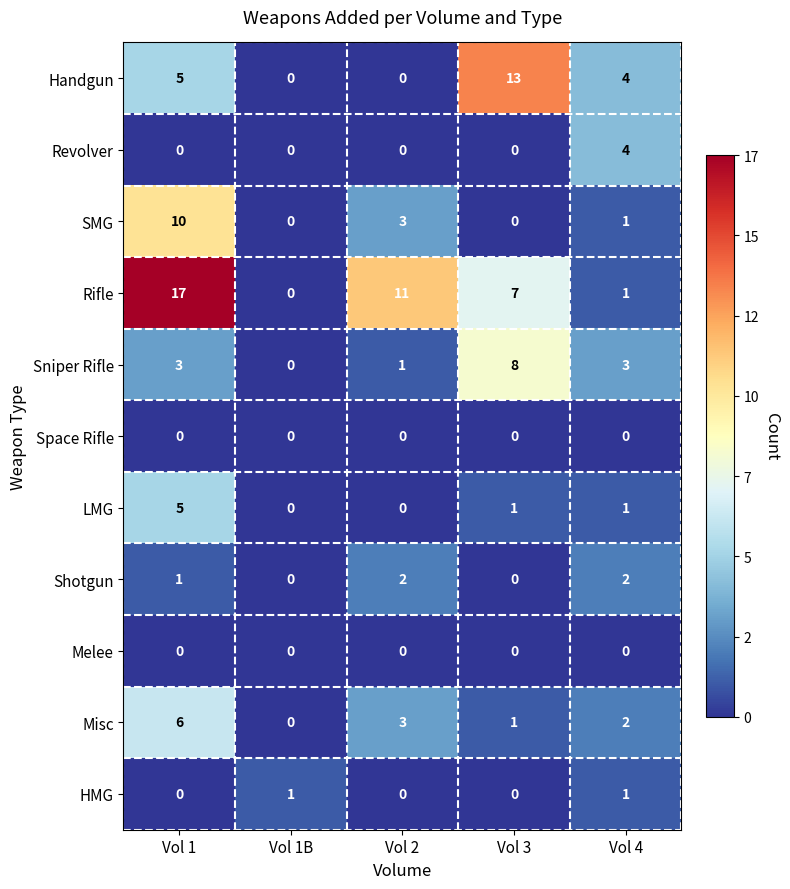

The SMG series shows 7 at Vol 1. True or false?

False